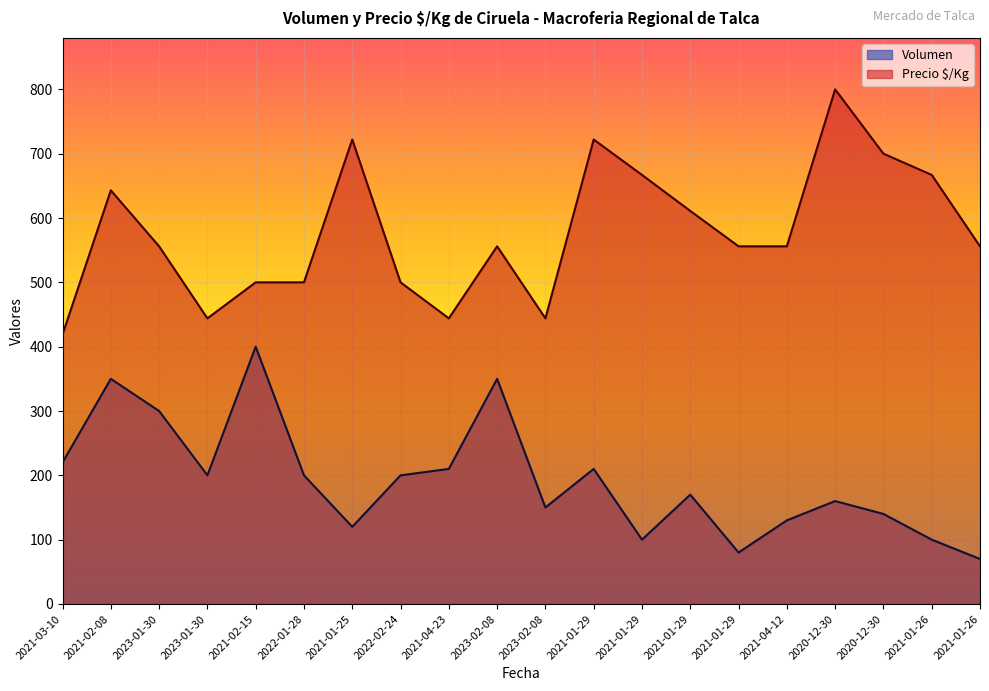

How many lines are shown in the chart?

2